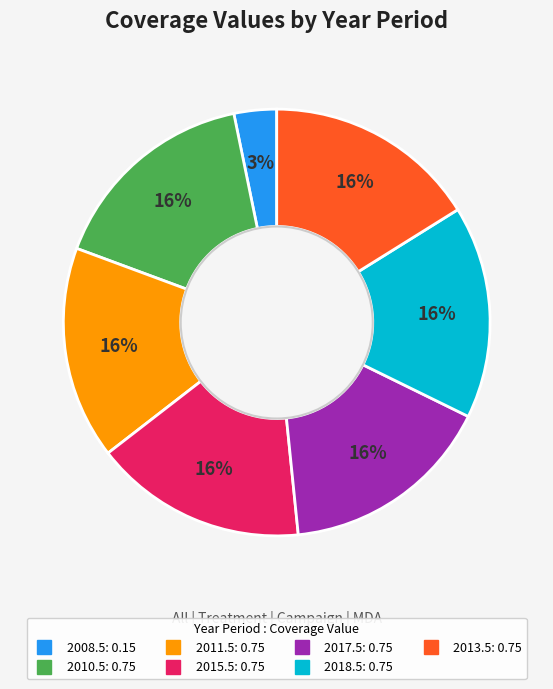

To the nearest percent, what portion does 2008.5 represent?

3%